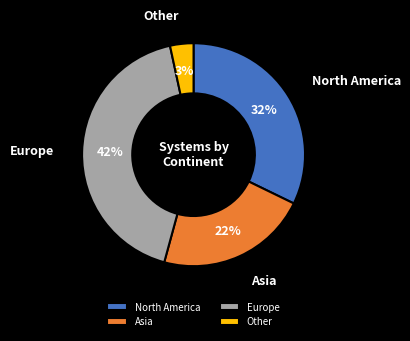

Count the number of slices in the pie.

4